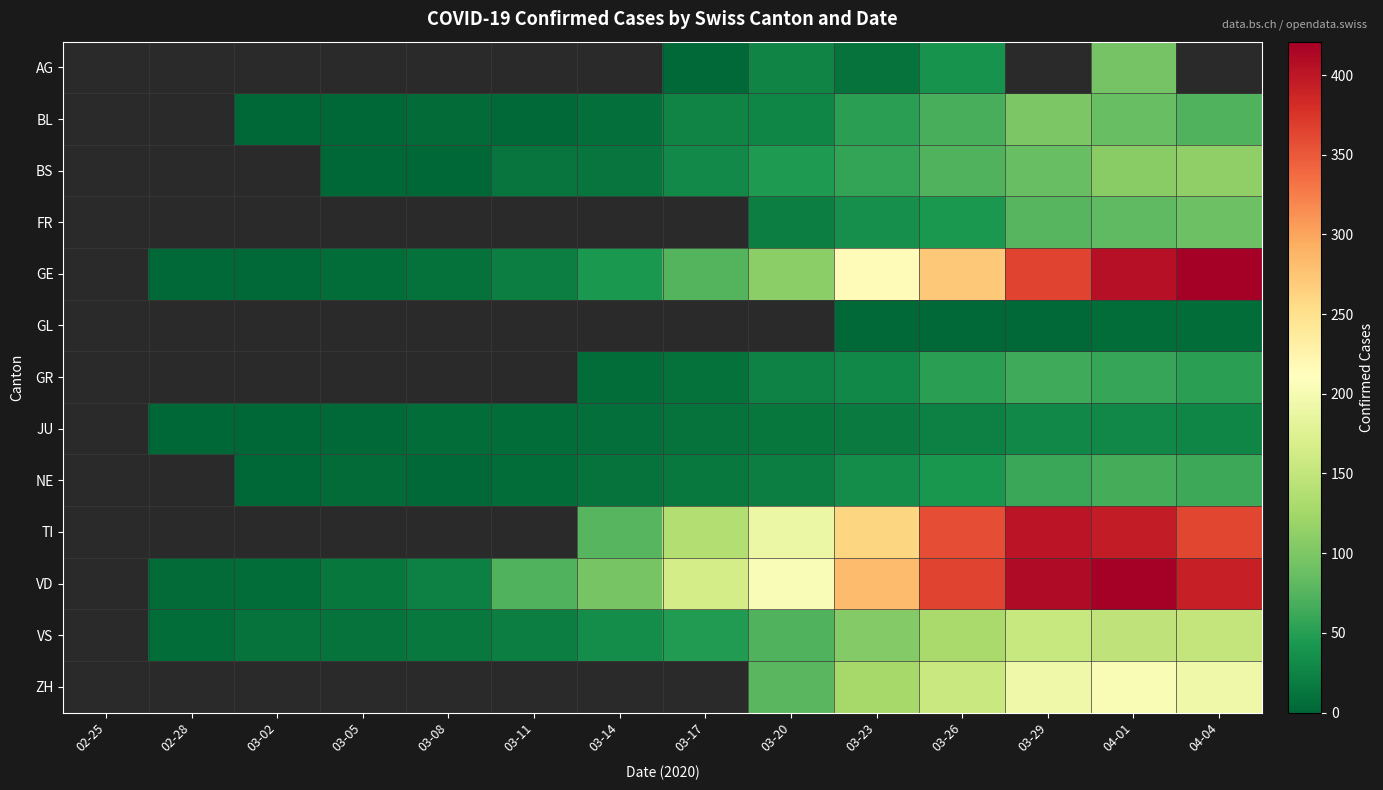

Which has a higher value, 03-05 or 03-29?

03-29